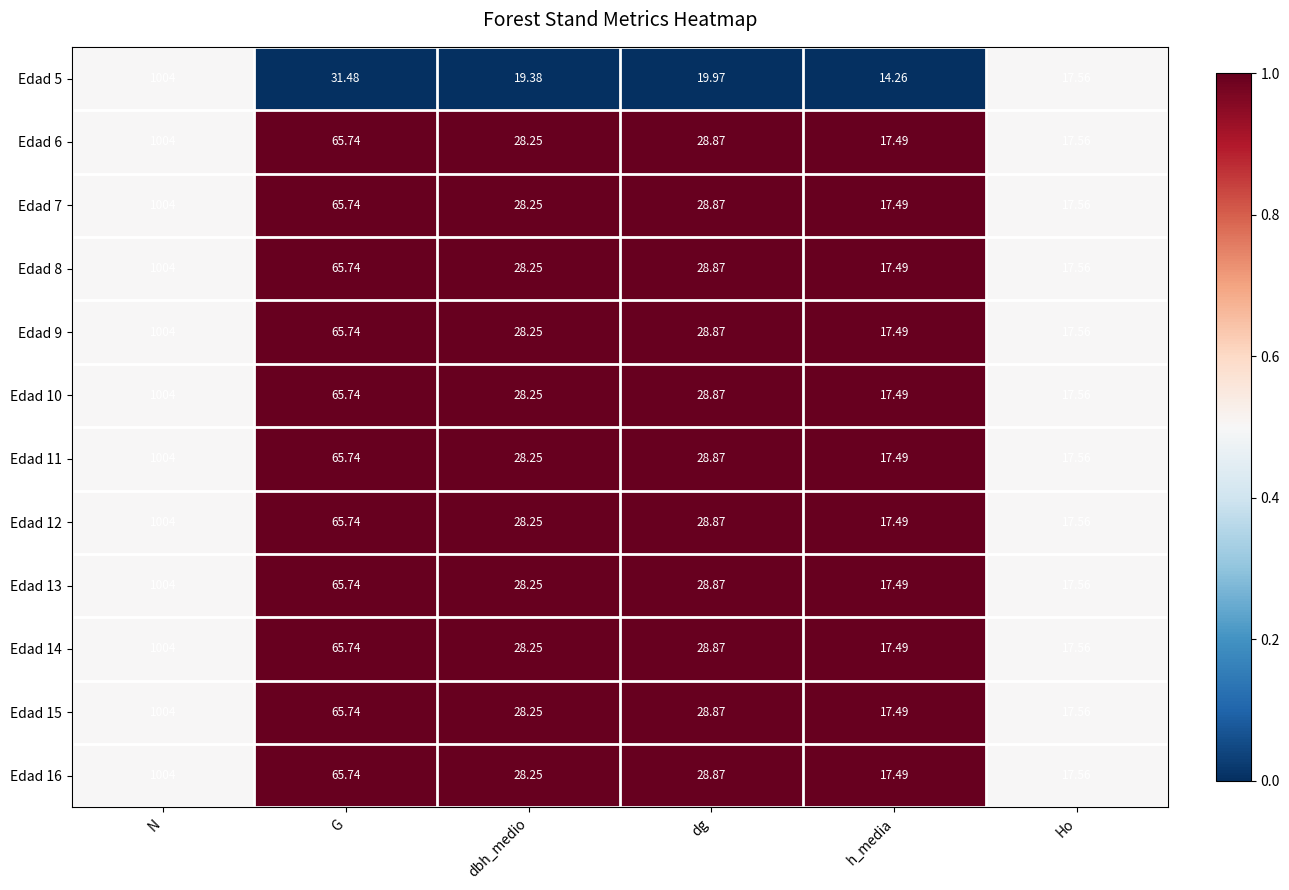

Is the value of Edad 6 at h_media greater than the value of Edad 15 at dg?

No